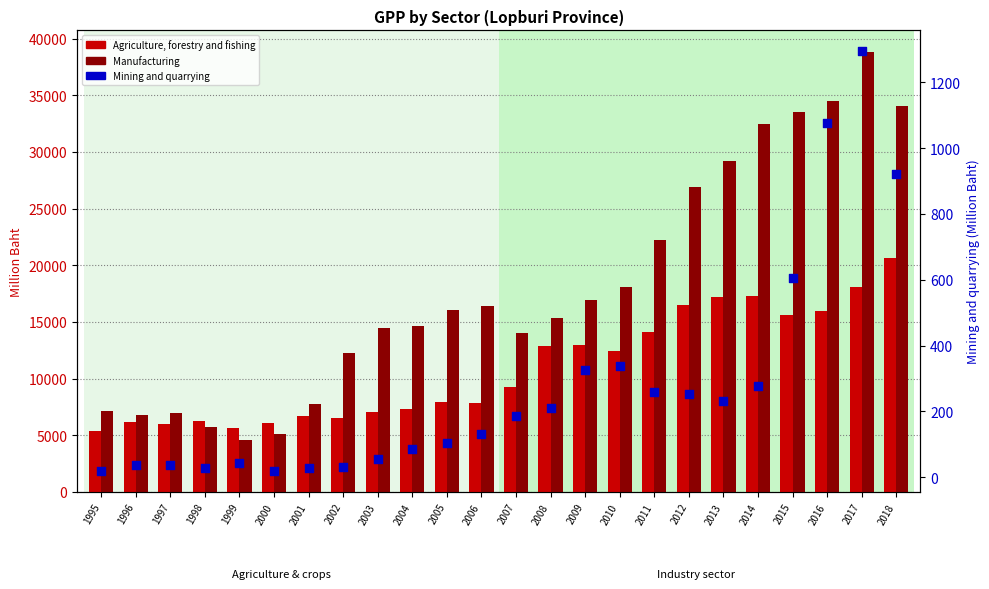

At how many categories does at least one series exceed 20857?

8